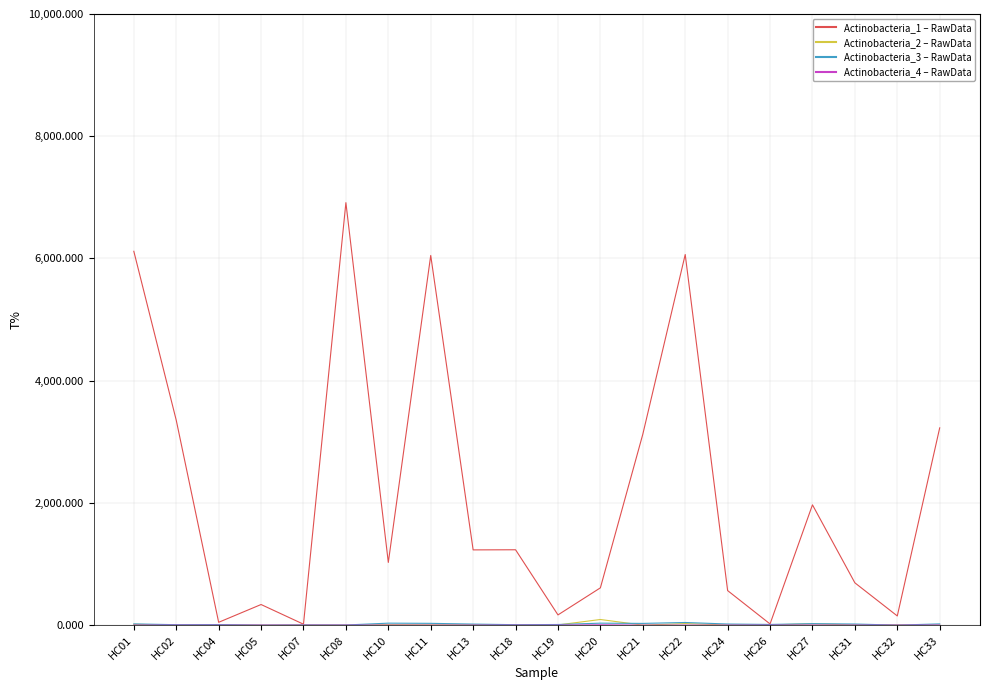

Between HC08 and HC32, which series saw the biggest shift?

Actinobacteria_1 – RawData